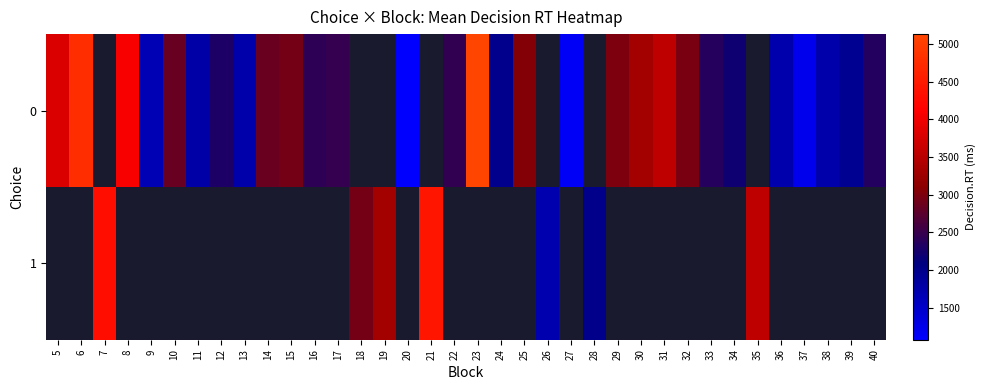

Where does the 0 series first go above 2468?

5